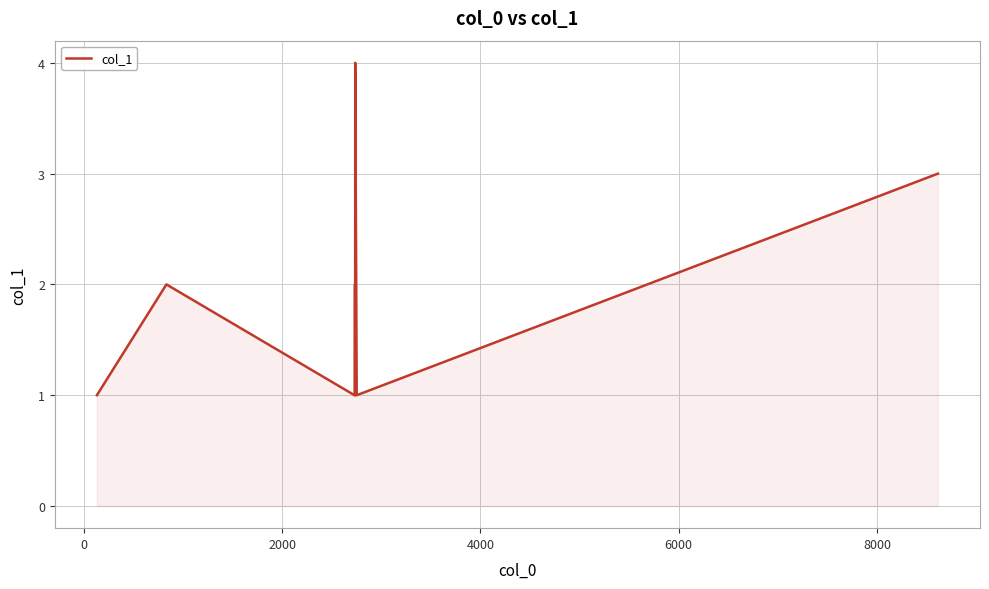

What is the difference between the maximum and minimum values?

3